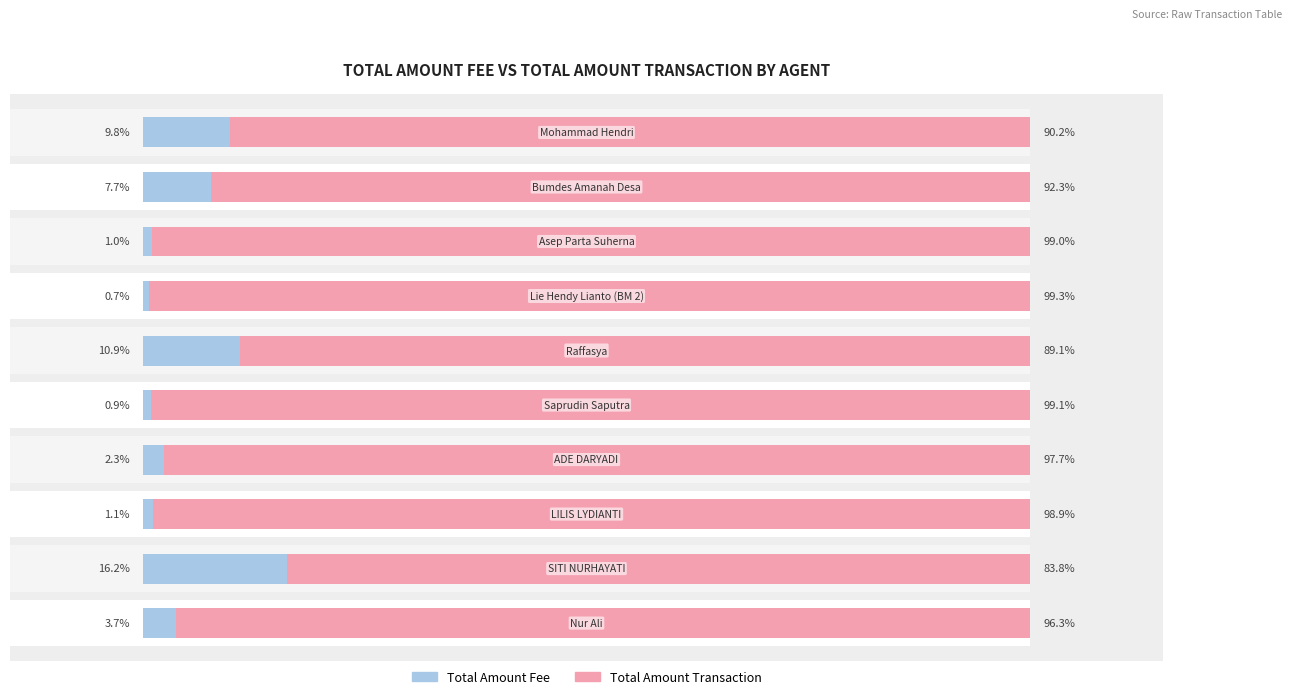

Between 0 and 7, which series saw the biggest shift?

Total Amount Transaction